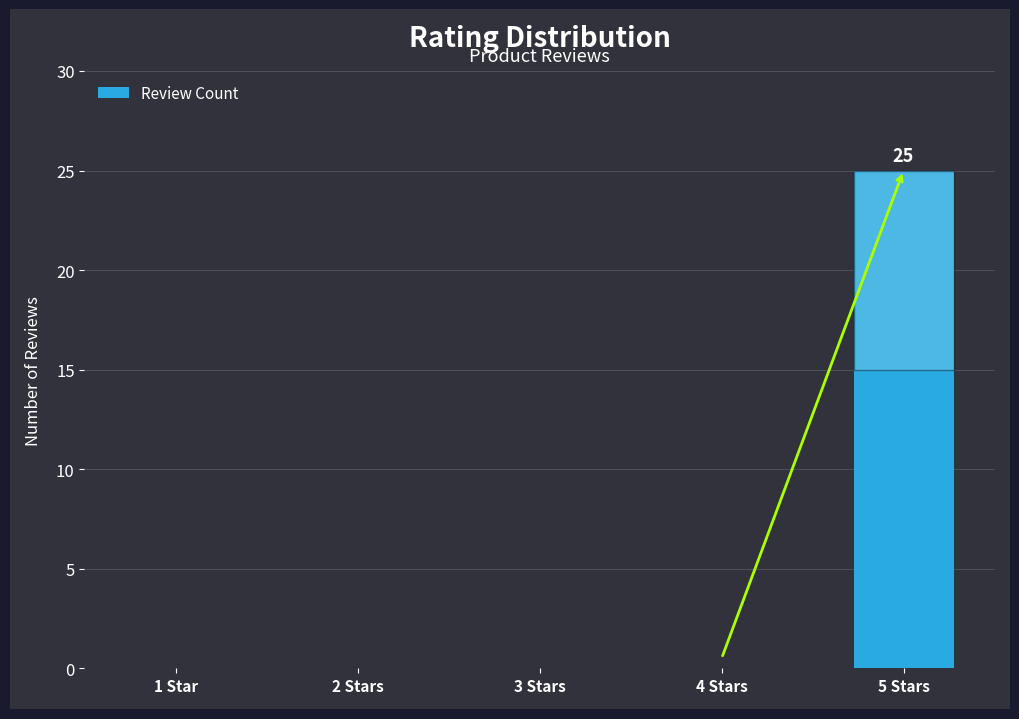

What is the change in value from 4 Stars to 5 Stars?

+25